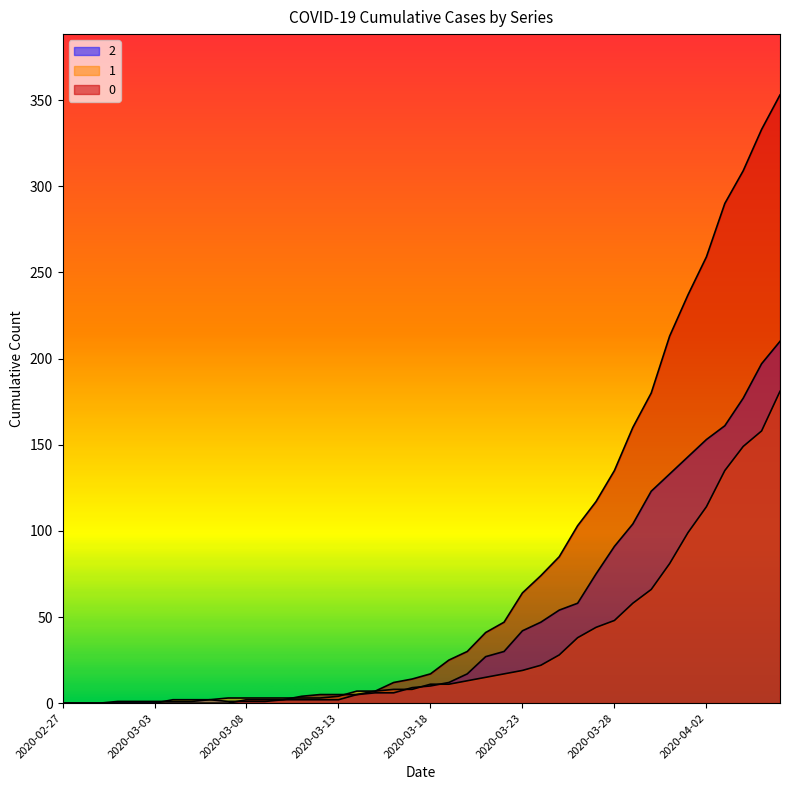

True or false: 0 has more than 0 interior local peaks.

False